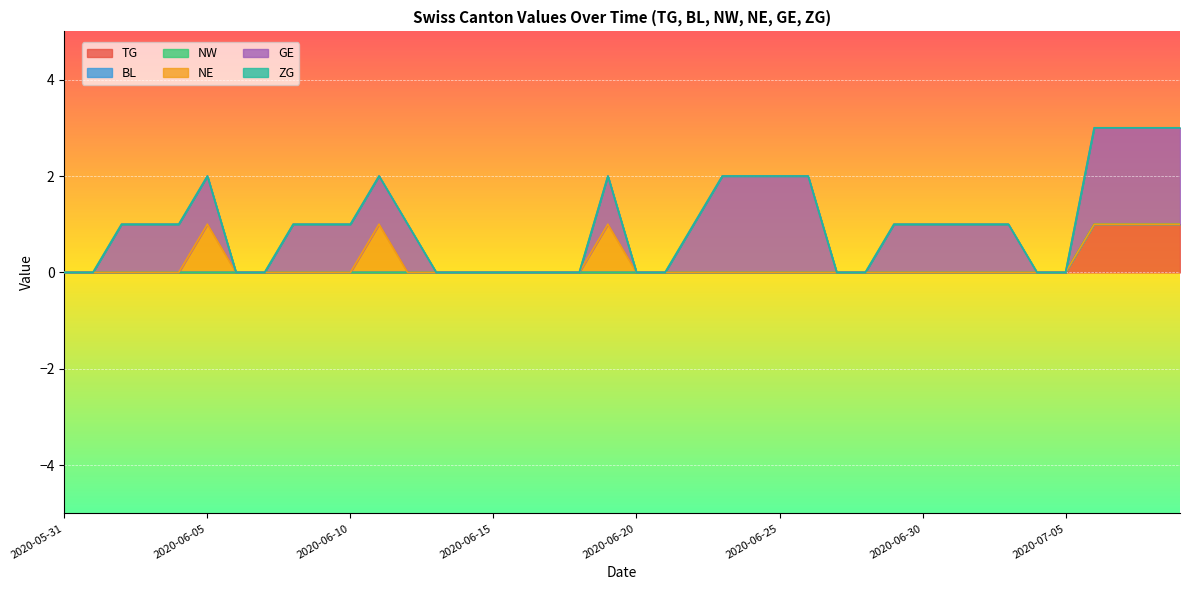

List the labels in order of TG value, largest first.

2020-07-06, 2020-07-07, 2020-07-08, 2020-07-09, 2020-05-31, 2020-06-01, 2020-06-02, 2020-06-03, 2020-06-04, 2020-06-05, 2020-06-06, 2020-06-07, 2020-06-08, 2020-06-09, 2020-06-10, 2020-06-11, 2020-06-12, 2020-06-13, 2020-06-14, 2020-06-15, 2020-06-16, 2020-06-17, 2020-06-18, 2020-06-19, 2020-06-20, 2020-06-21, 2020-06-22, 2020-06-23, 2020-06-24, 2020-06-25, 2020-06-26, 2020-06-27, 2020-06-28, 2020-06-29, 2020-06-30, 2020-07-01, 2020-07-02, 2020-07-03, 2020-07-04, 2020-07-05